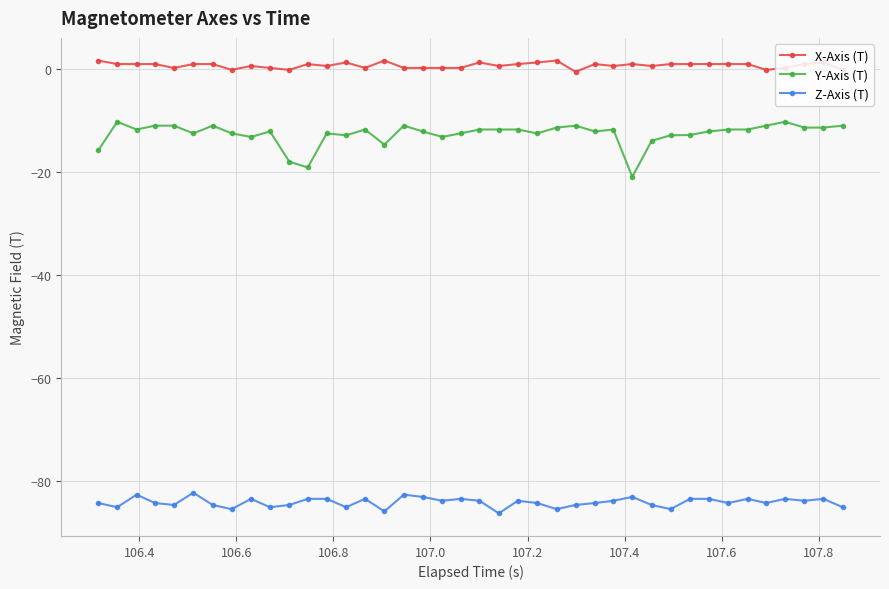

Which series has the largest total across all categories?

X-Axis (T)